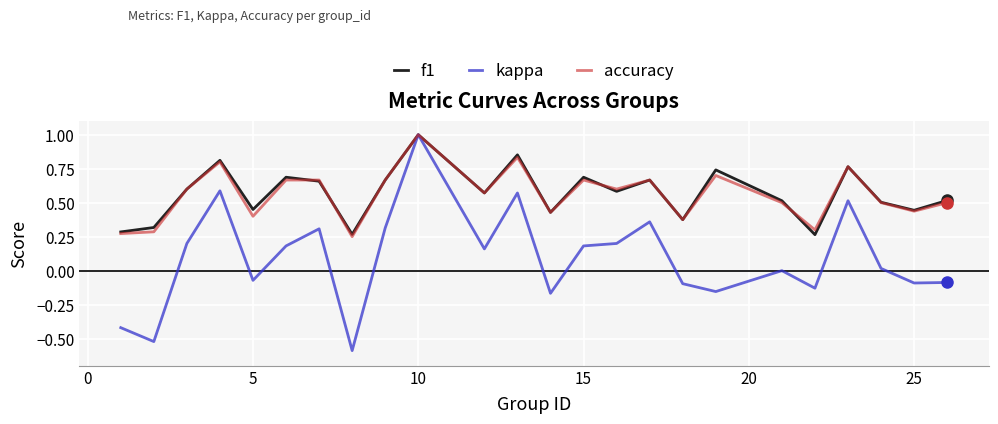

Count the f1 values in the range 0 to 1.

24